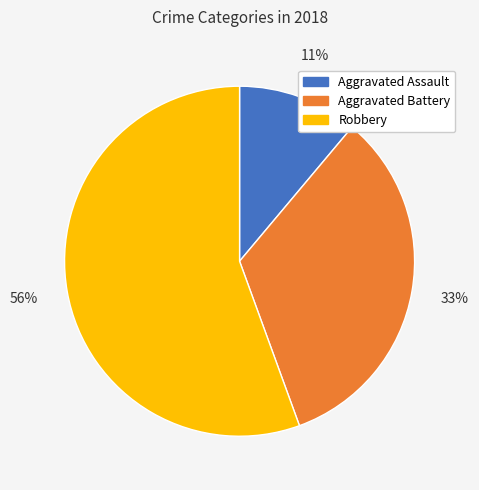

True or false: Robbery accounts for 68% of the total.

False